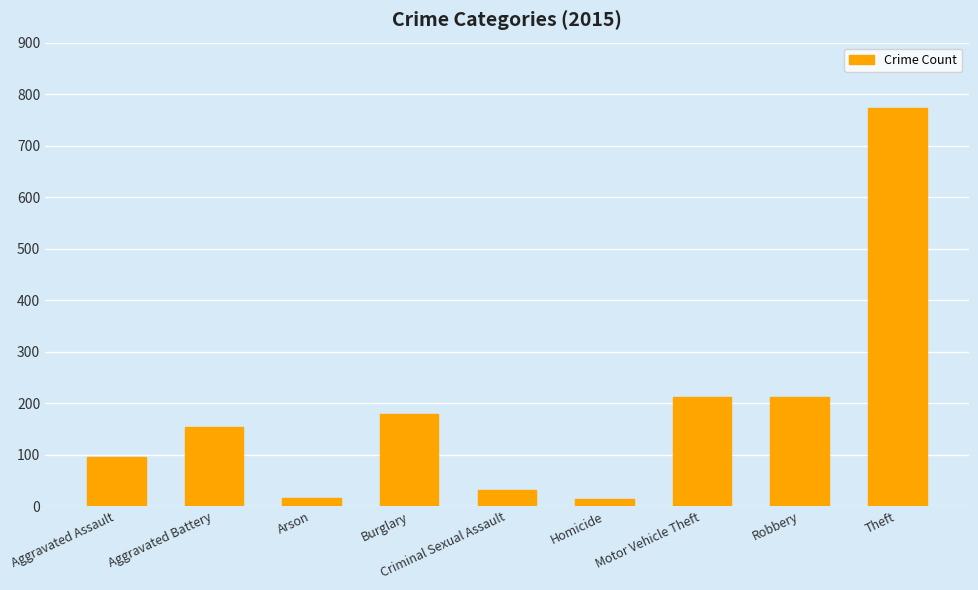

What is the approximate value at Theft?

774